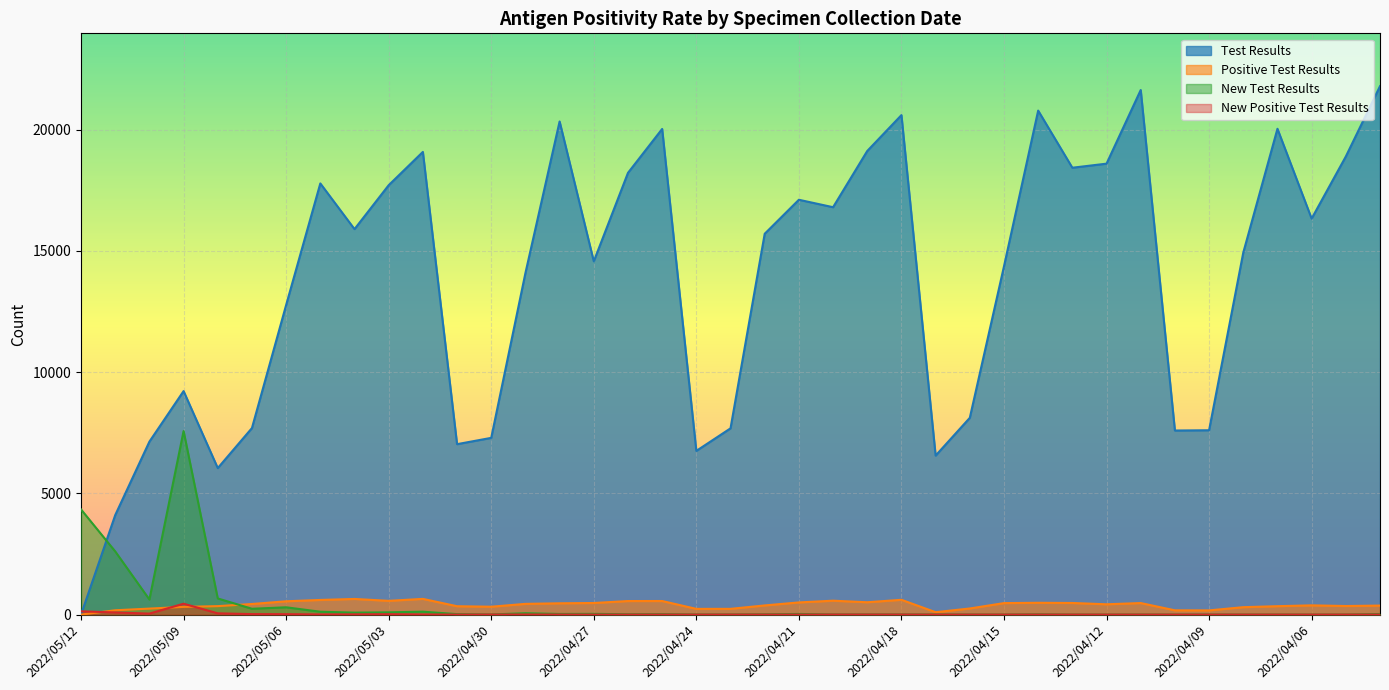

What is the difference between the second highest and minimum values in the Positive Test Results series?

645